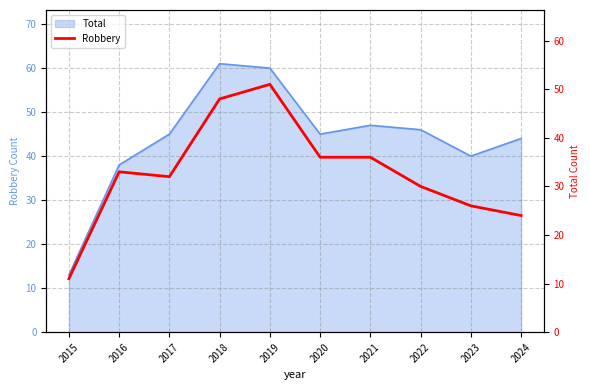

What is the smallest value displayed?

11